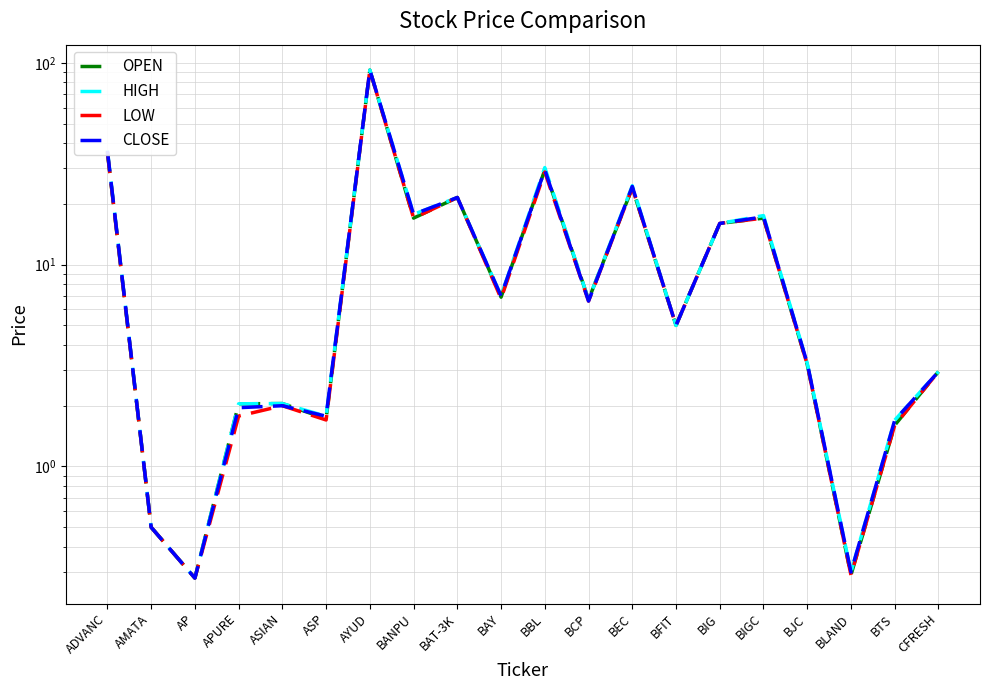

How many series are shown in this chart?

4